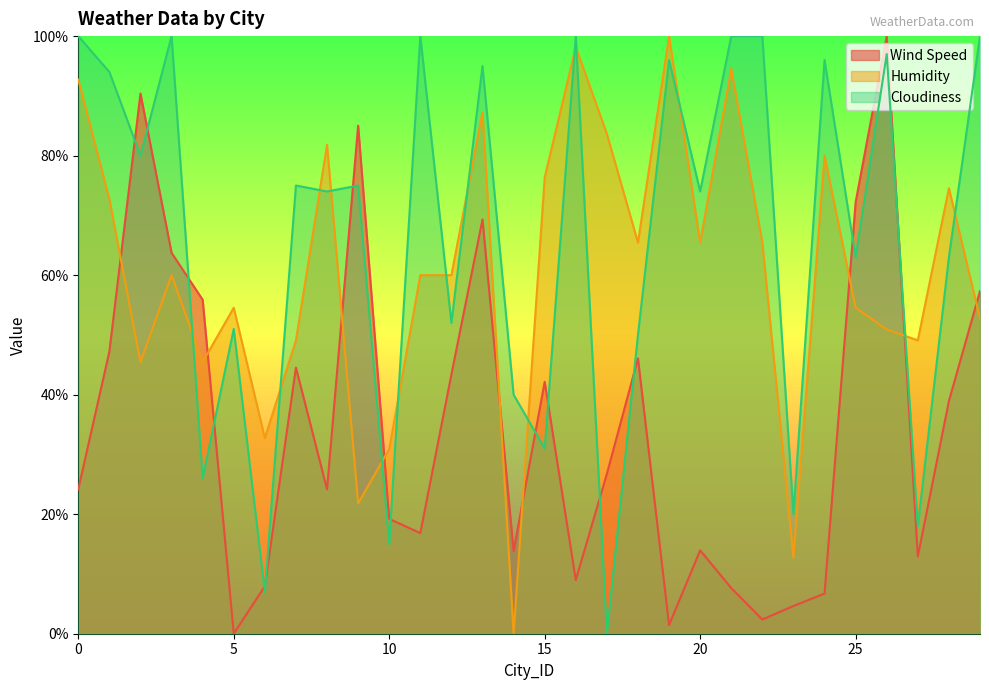

How many lines are shown in the chart?

3